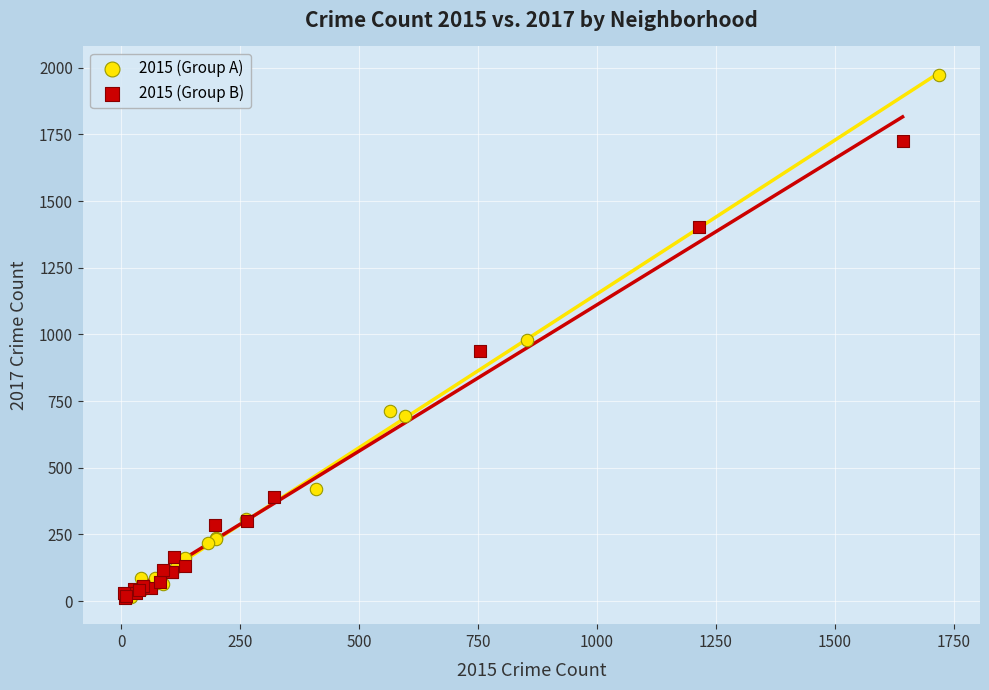

Which series reaches the maximum Y coordinate?

2015 (Group A)